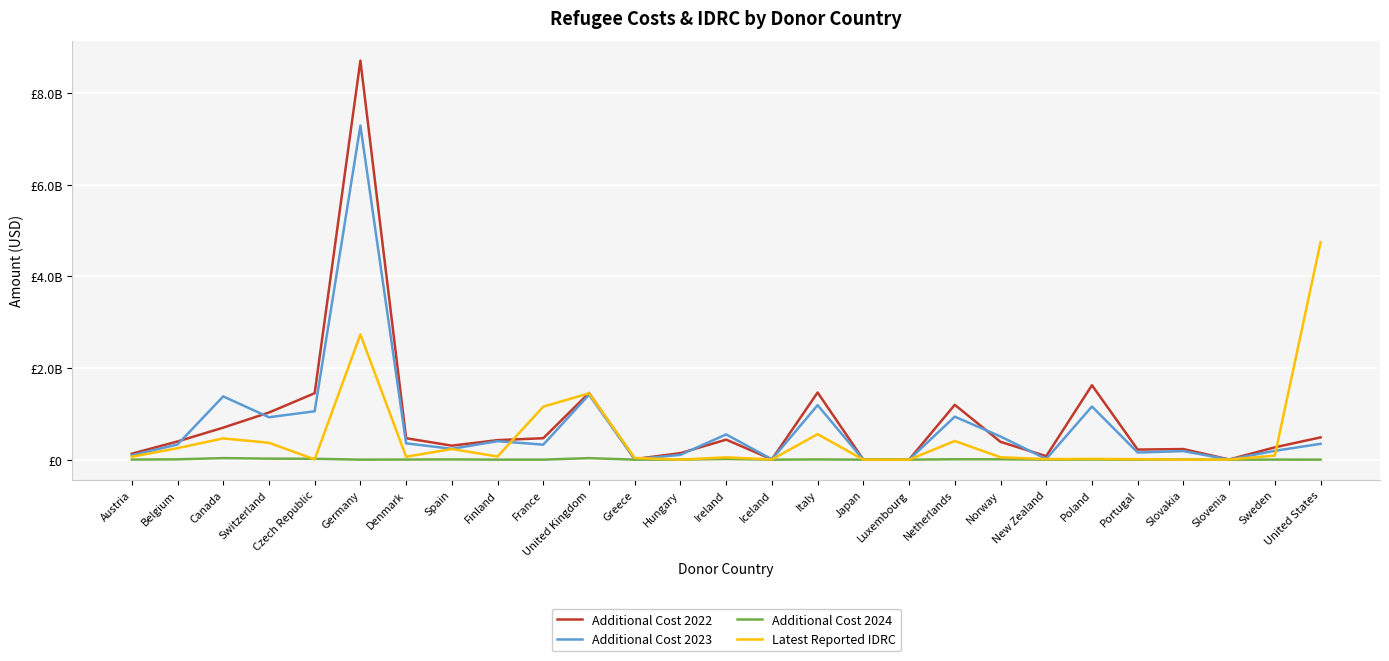

What are all the series names shown in the legend?

Additional Cost 2022, Additional Cost 2023, Additional Cost 2024, Latest Reported IDRC